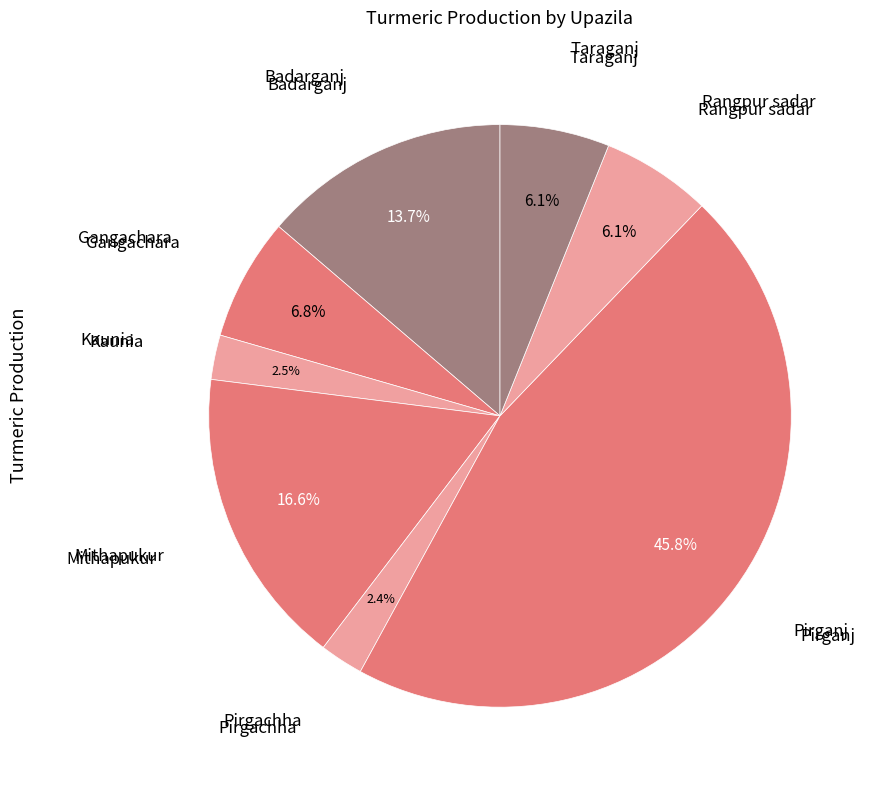

How many slices are in this pie chart?

8